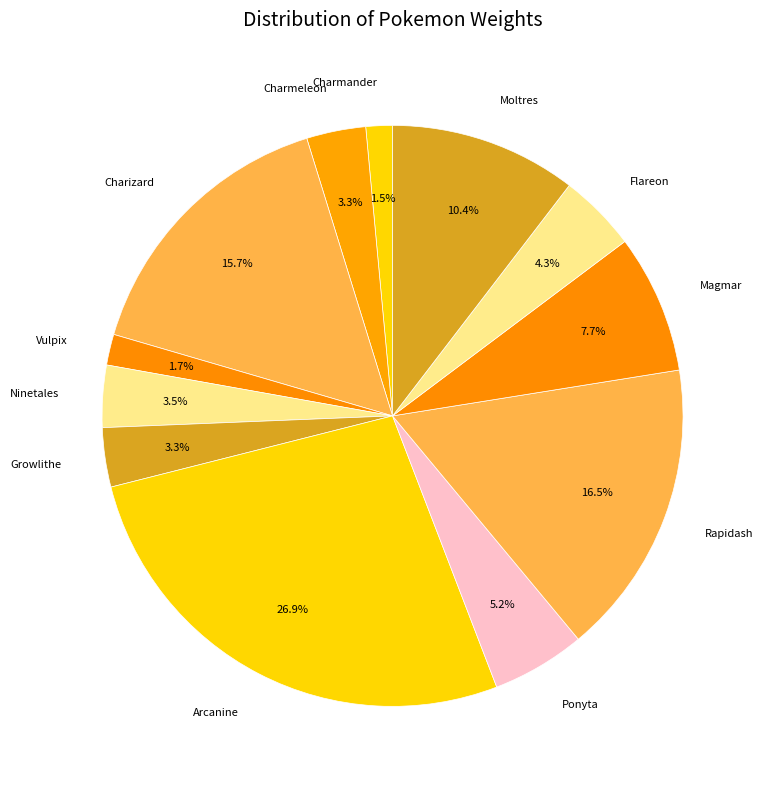

What is the largest slice in the pie chart?

Arcanine